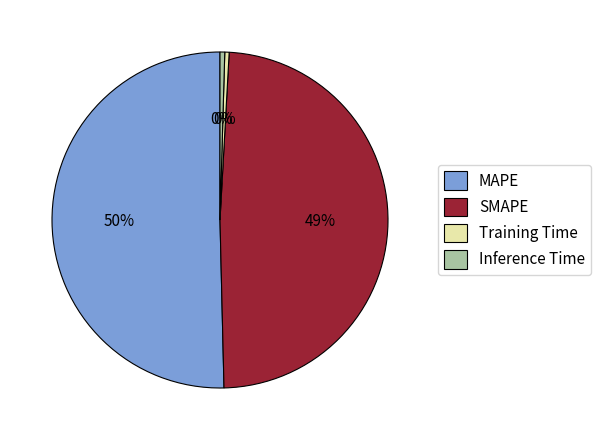

What is the largest slice in the pie chart?

MAPE